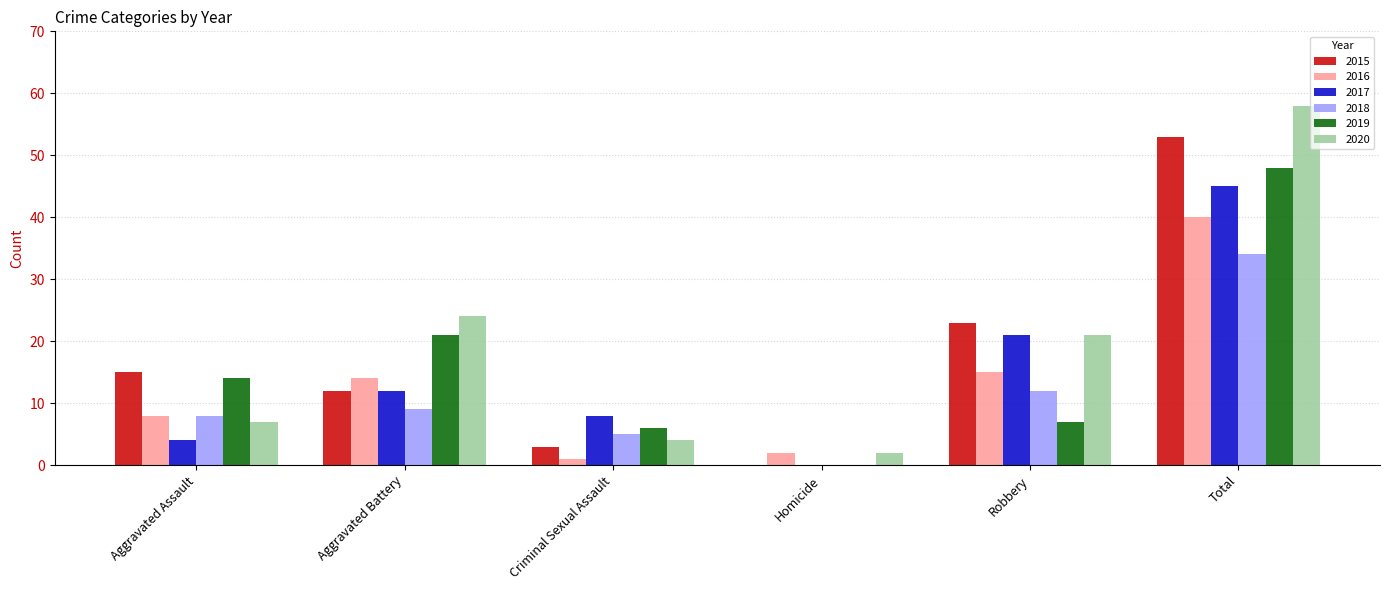

What is the average value of the 2019 series?

16